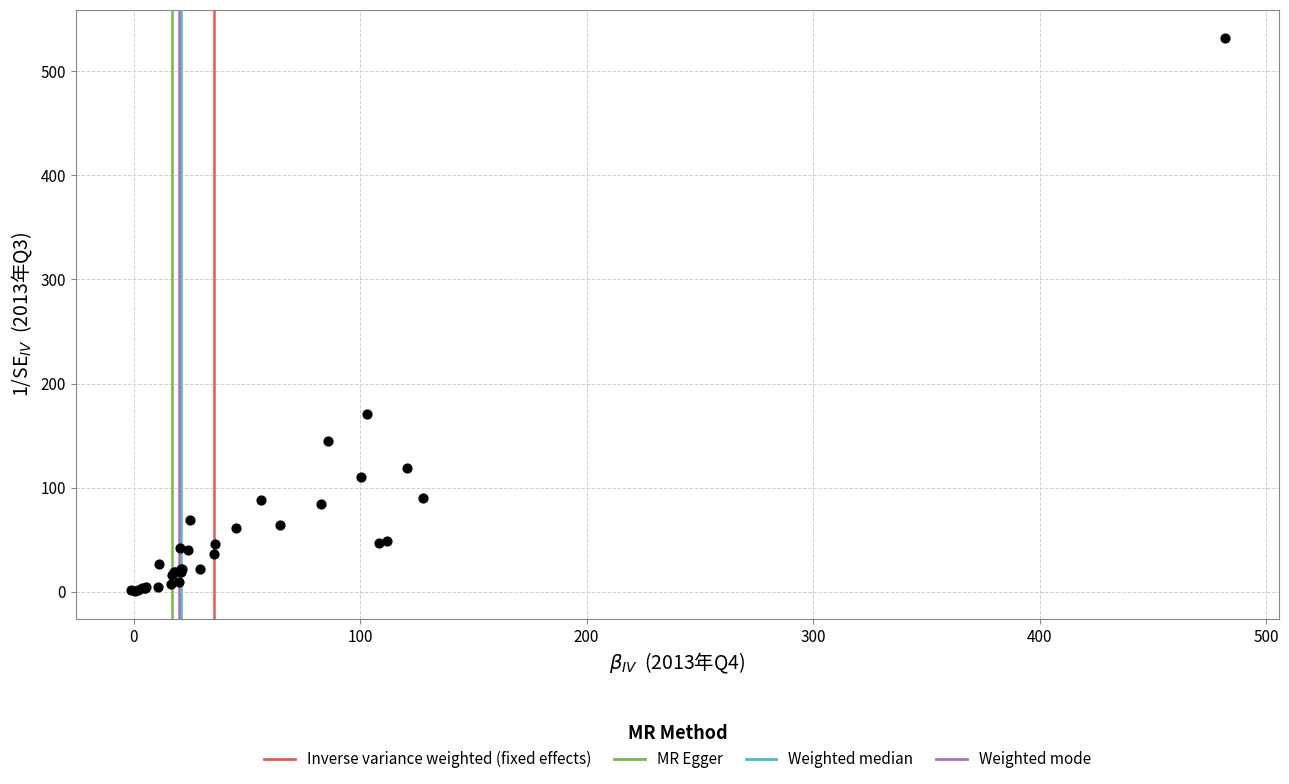

What Y value in the scatter plot is closest to 266?

170.8